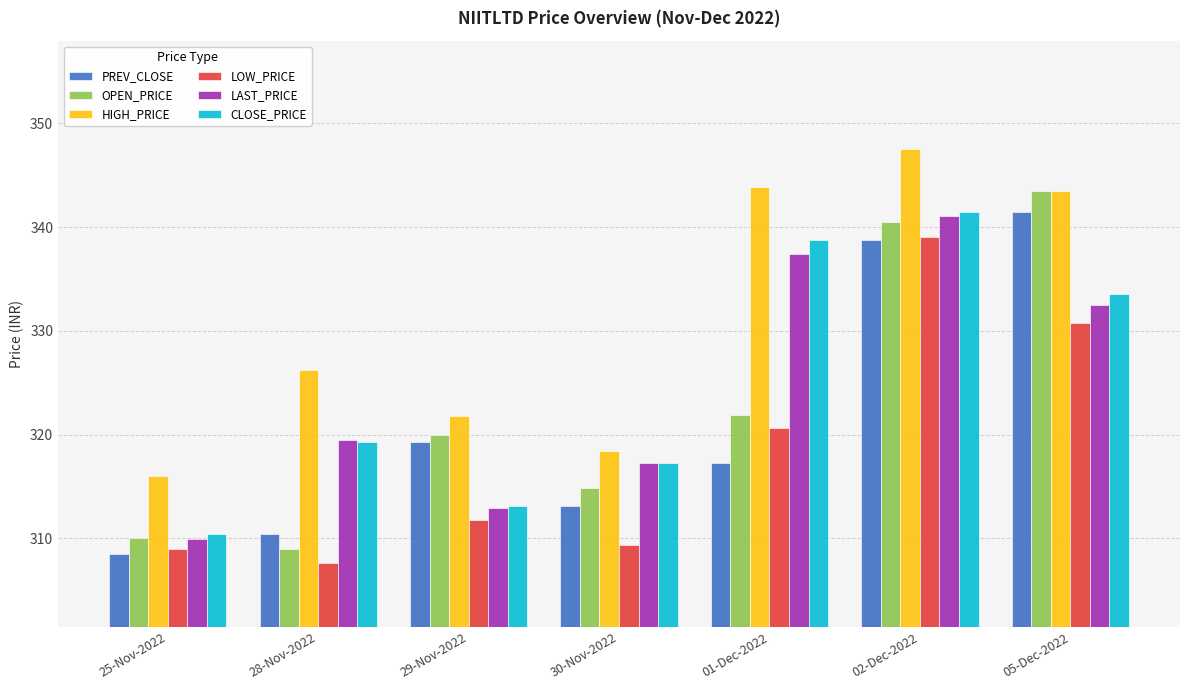

Is the value of OPEN_PRICE at 02-Dec-2022 greater than the value of HIGH_PRICE at 25-Nov-2022?

Yes